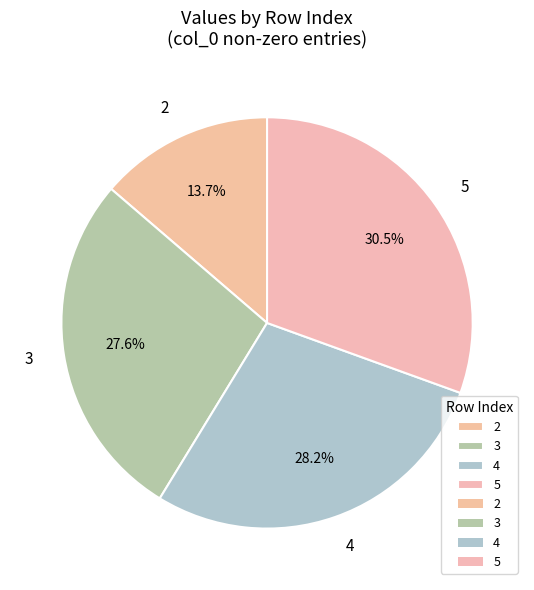

Which slice is the largest?

5